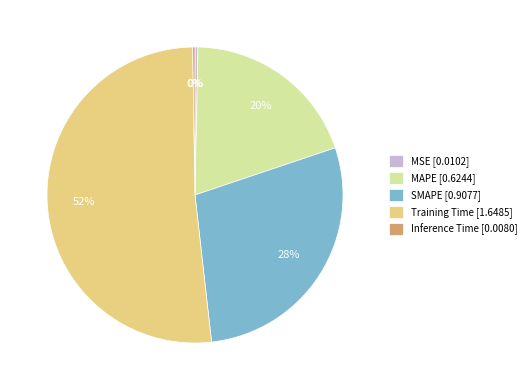

Does Training Time account for over 50% of the chart?

Yes